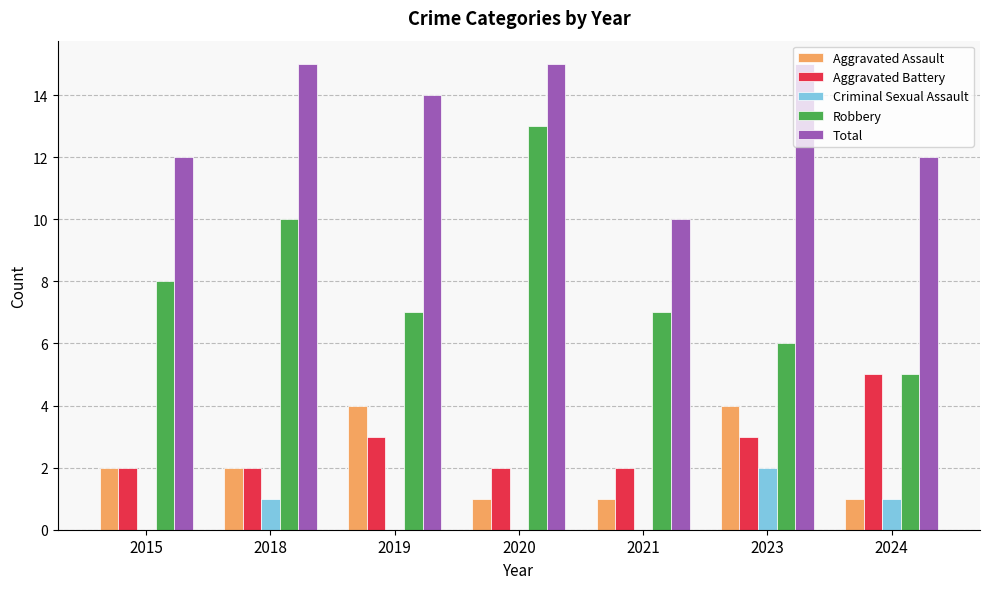

The Total series shows 5 at 2018. True or false?

False